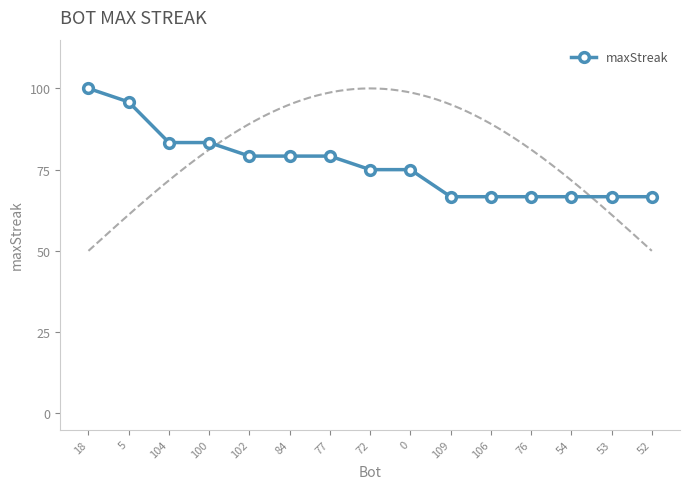

What position from the left is 104?

3